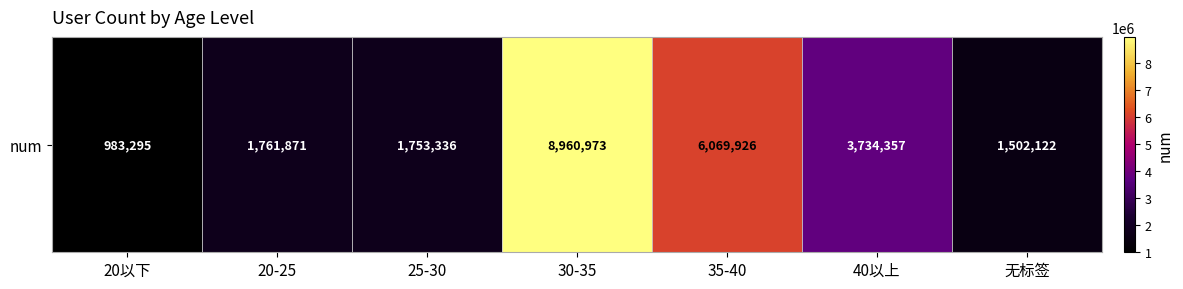

Reading left to right, extract all data points from this chart.

20以下=983295	20-25=1761871	25-30=1753336	30-35=8960973	35-40=6069926	40以上=3734357	无标签=1502122